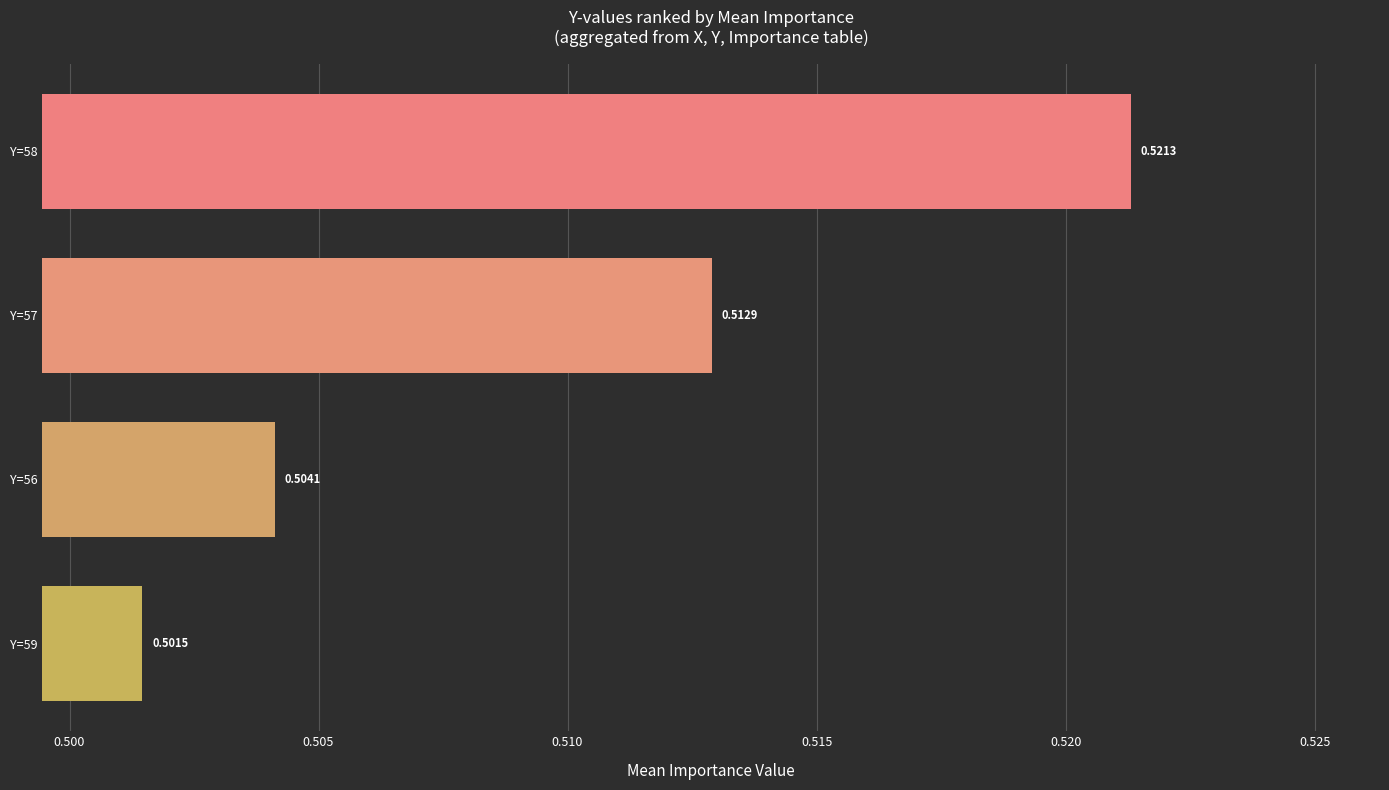

Count the values in the range 0 to 1.

4